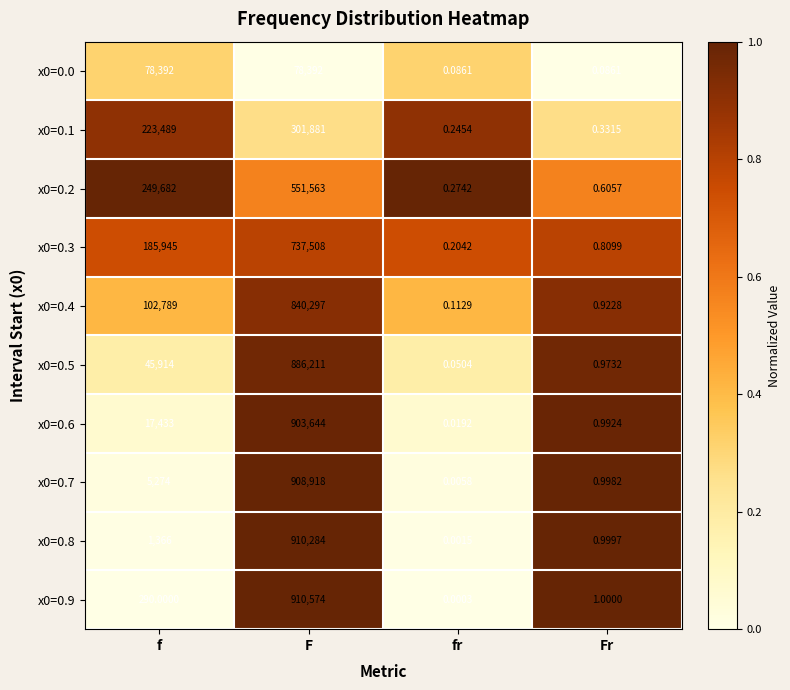

Rank the categories by x0=0.3 value from lowest to highest.

fr, Fr, f, F